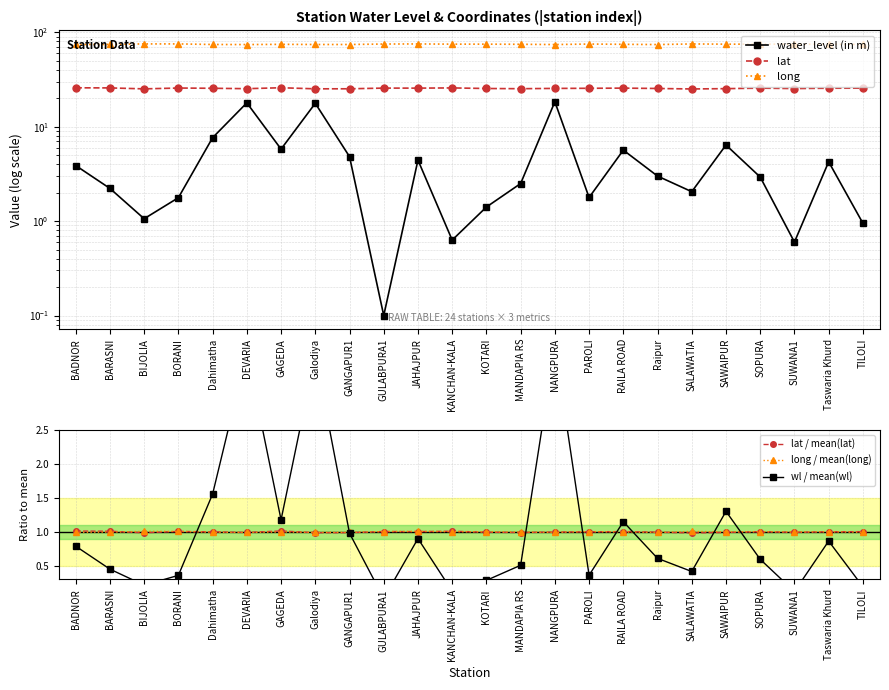

What is the label of the 23rd point from the left?

Taswaria Khurd